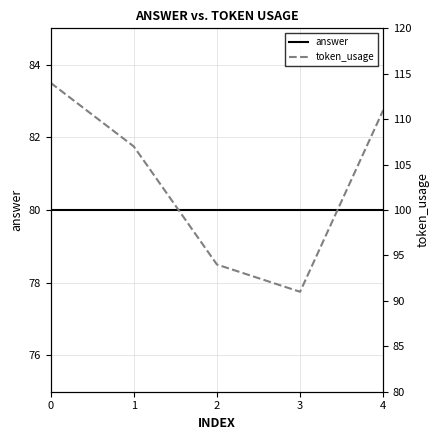

How many interior local valleys does the token_usage series have?

1